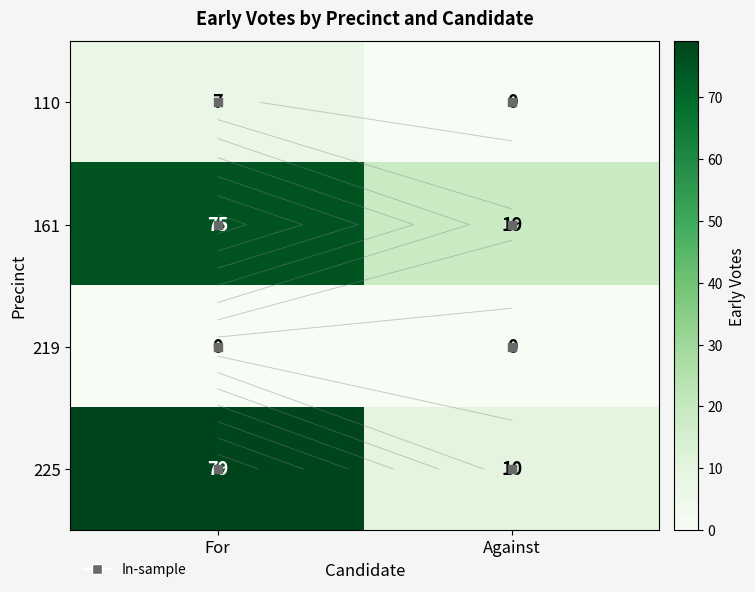

The value of 219 at Against is 0. True or false?

True